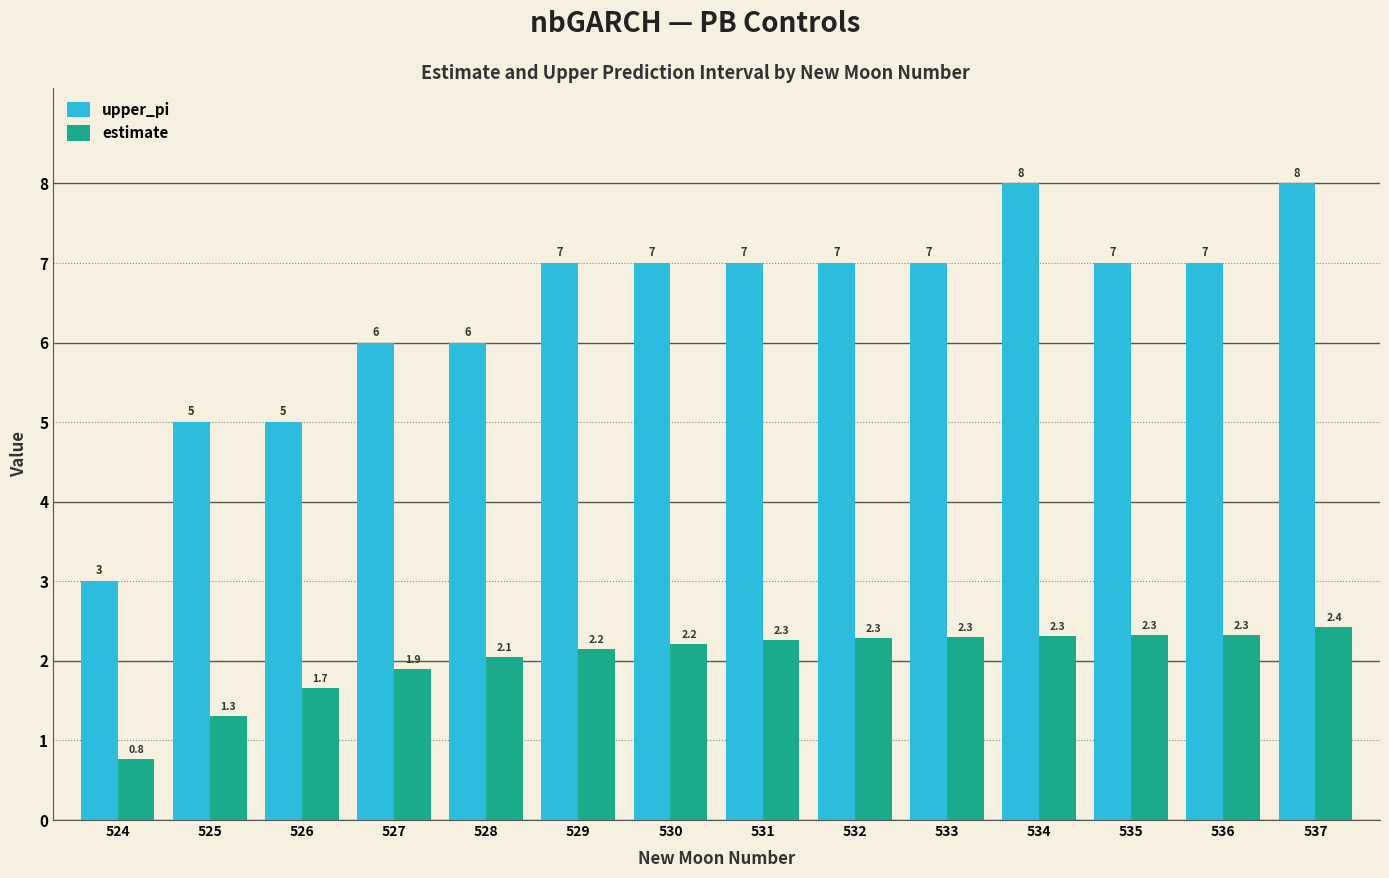

What is the total value across all series at 524?

3.8